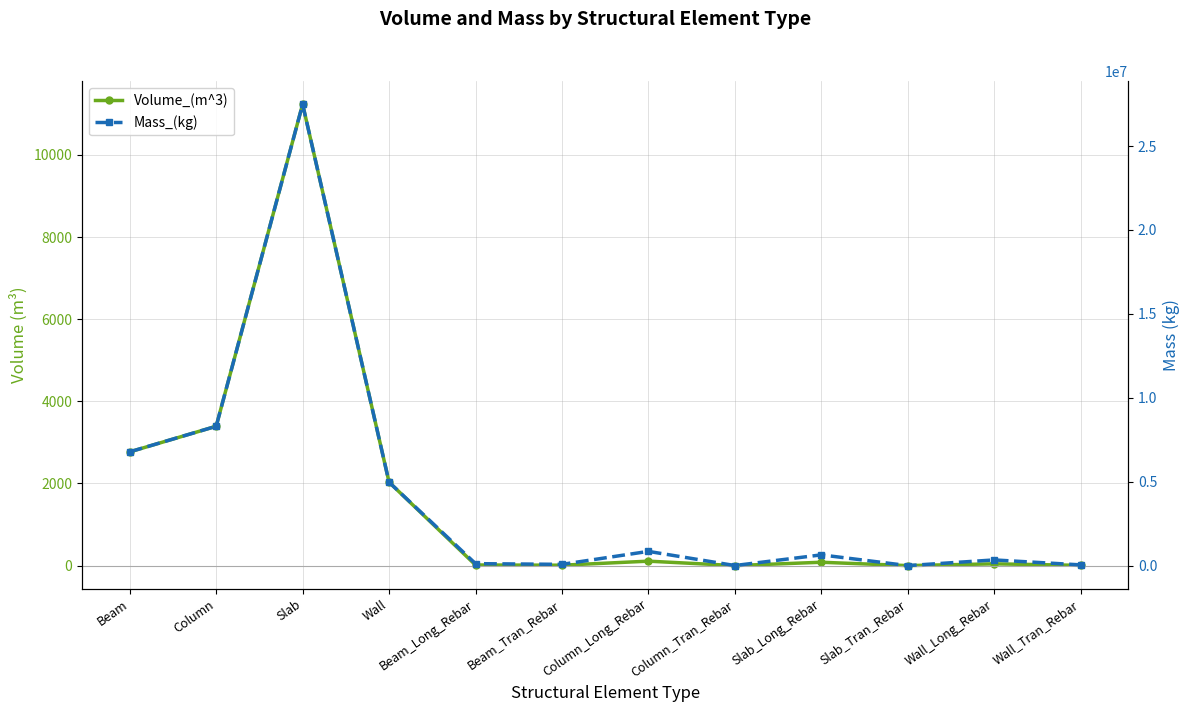

Which category has the highest value in the Volume_(m^3) series?

Slab